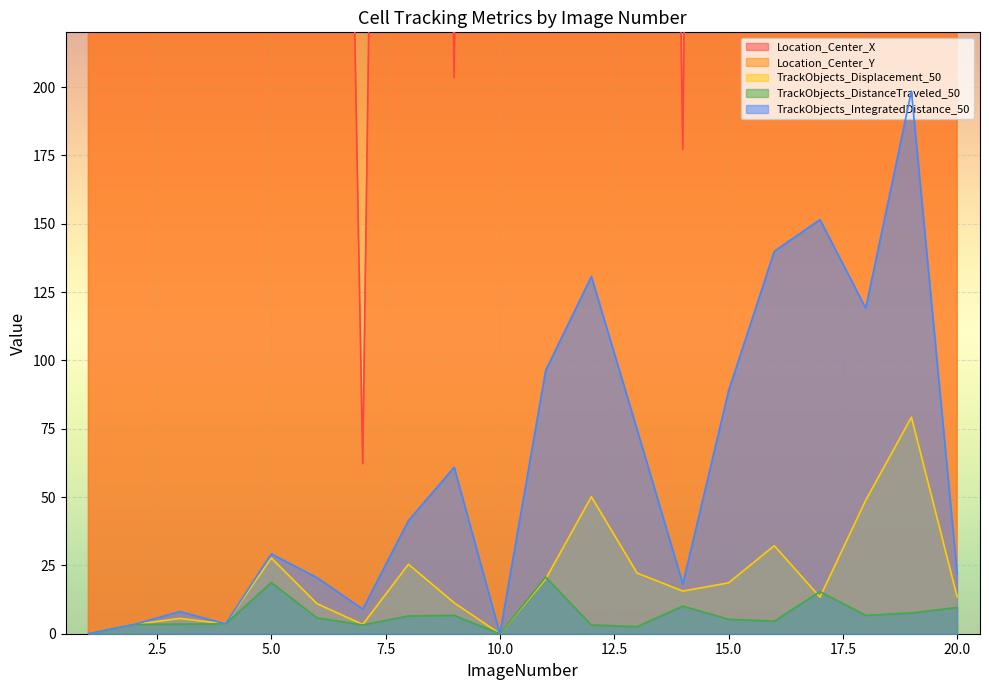

What is the value of the Location_Center_Y point at the 3rd from the left?

794.6